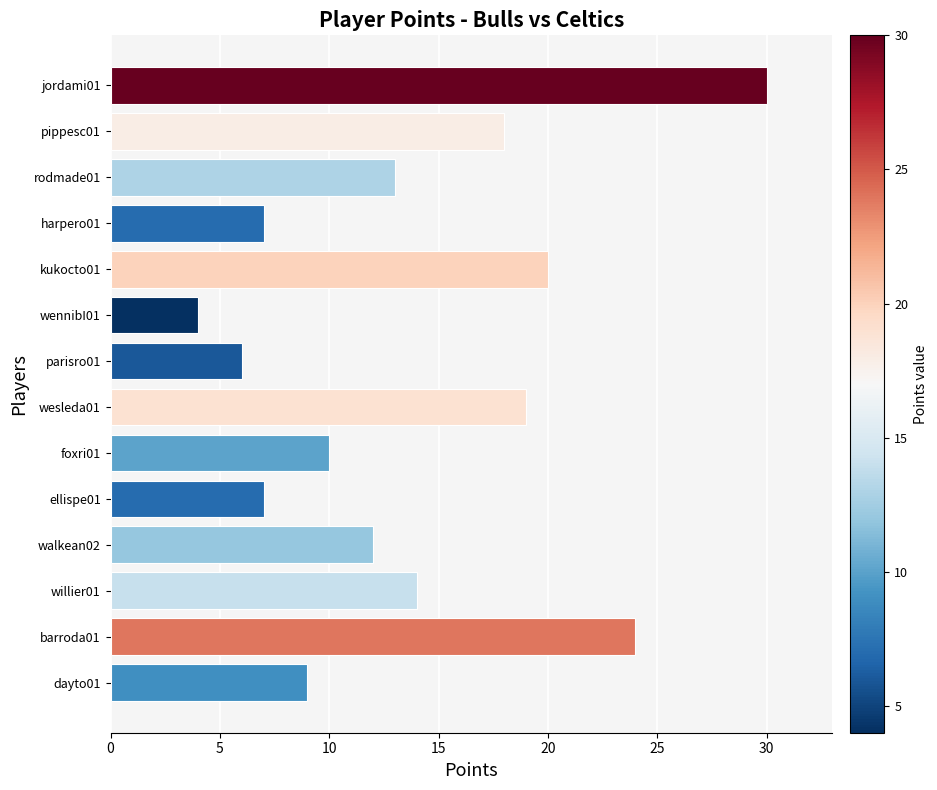

What is the greatest value displayed?

30